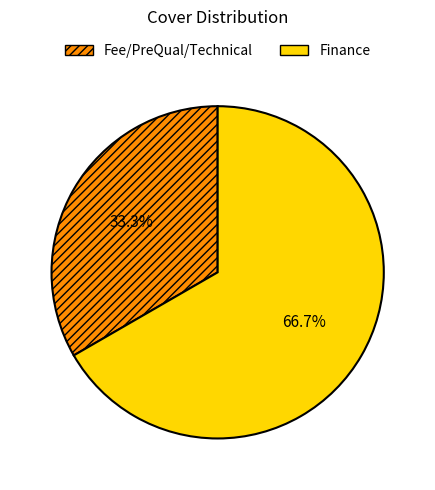

What is the total percentage of Fee/PreQual/Technical and Finance?

100.0%